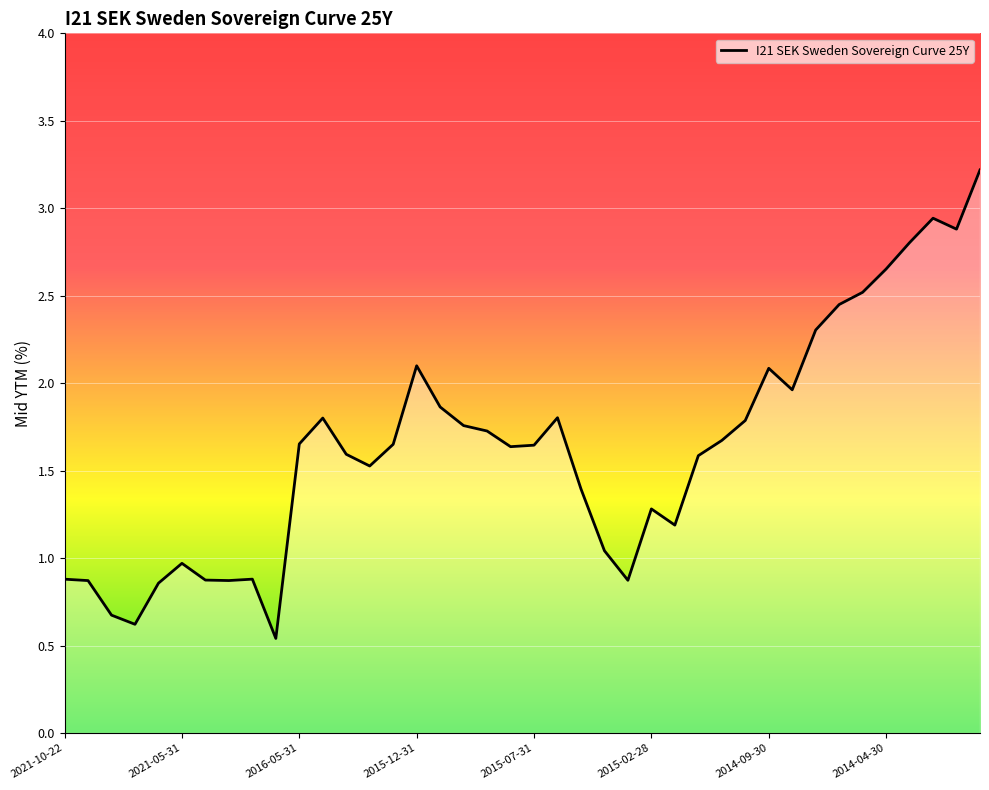

What is the greatest value displayed?

3.2